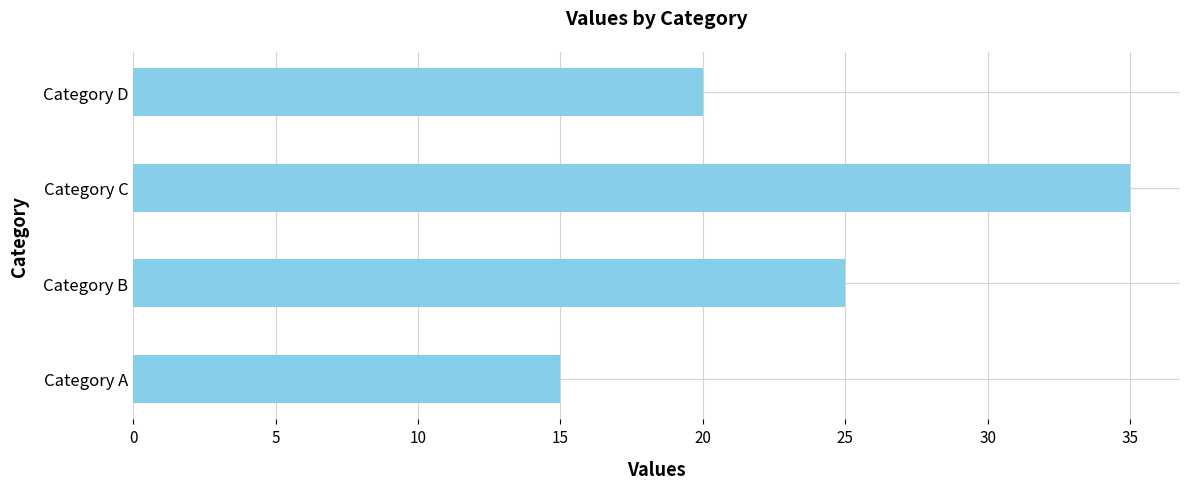

How many series are shown in this chart?

1